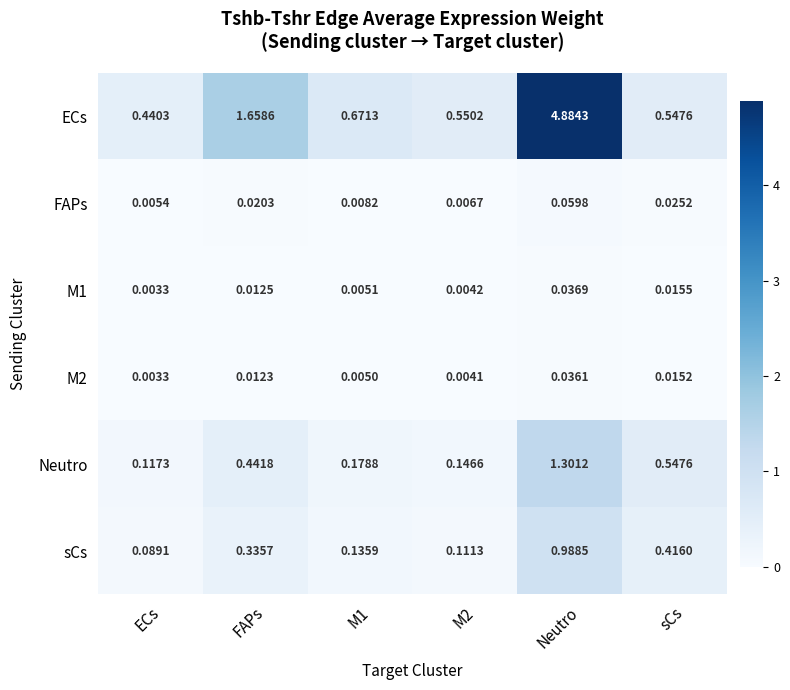

Rank the series at M1 from lowest to highest value.

M2, M1, FAPs, sCs, Neutro, ECs